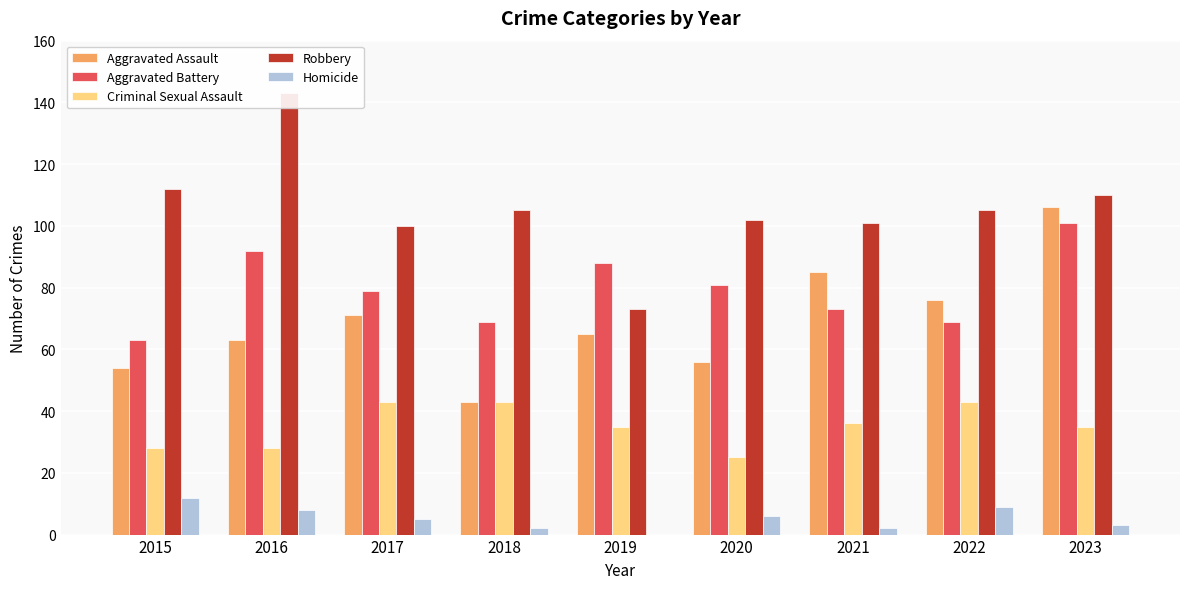

How many data points in Aggravated Assault are less than 65?

4